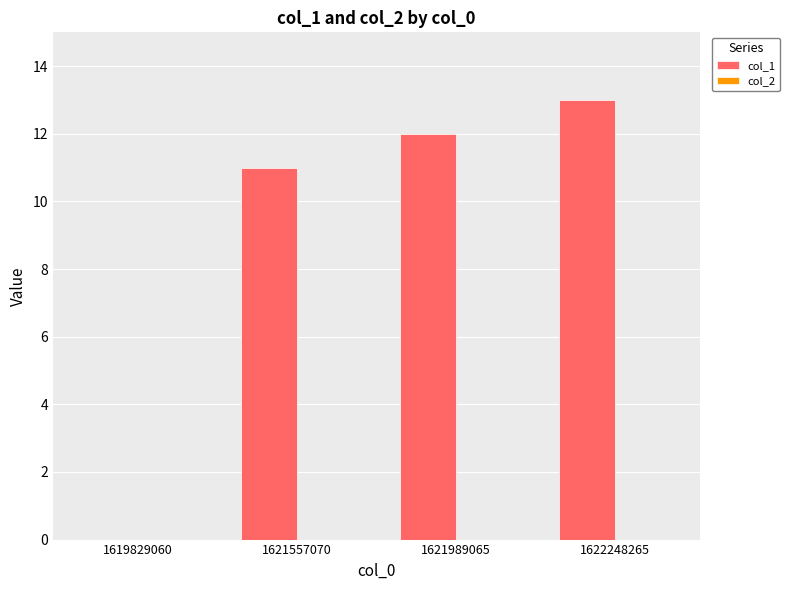

The value at 1622248265 is 22. True or false?

False